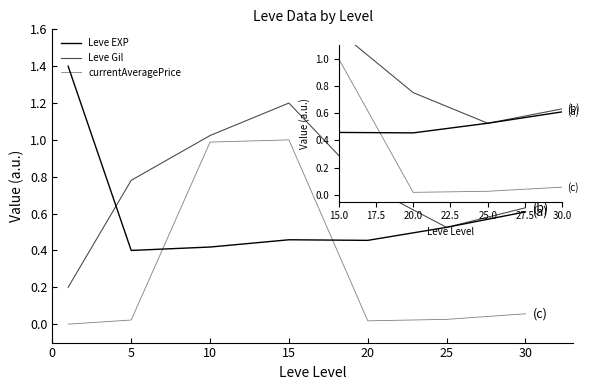

How many interior local valleys does the Leve EXP series have?

2